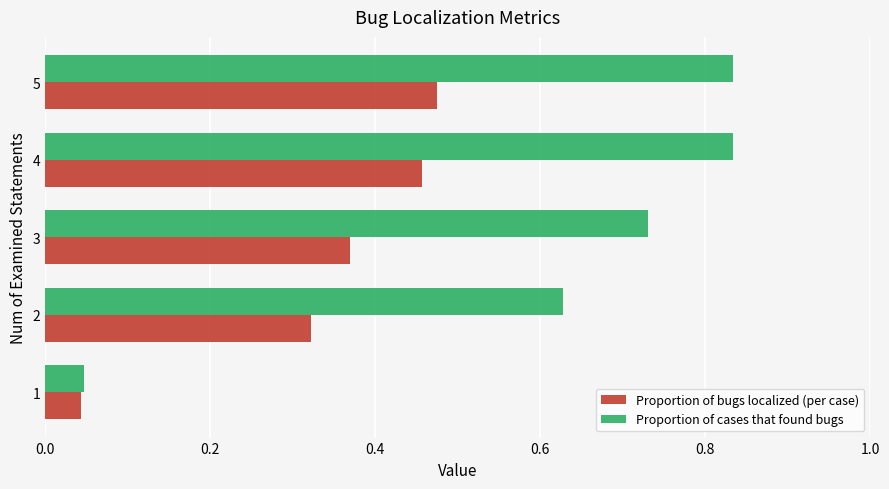

Which series has the largest range (max minus min)?

Proportion of cases that found bugs